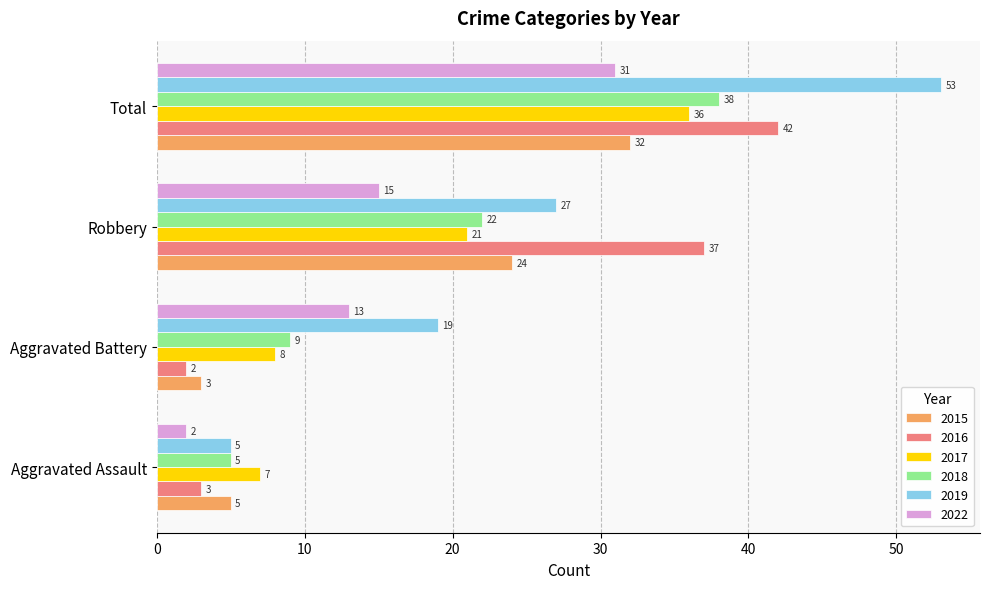

What is the total value across all series at Aggravated Battery?

54